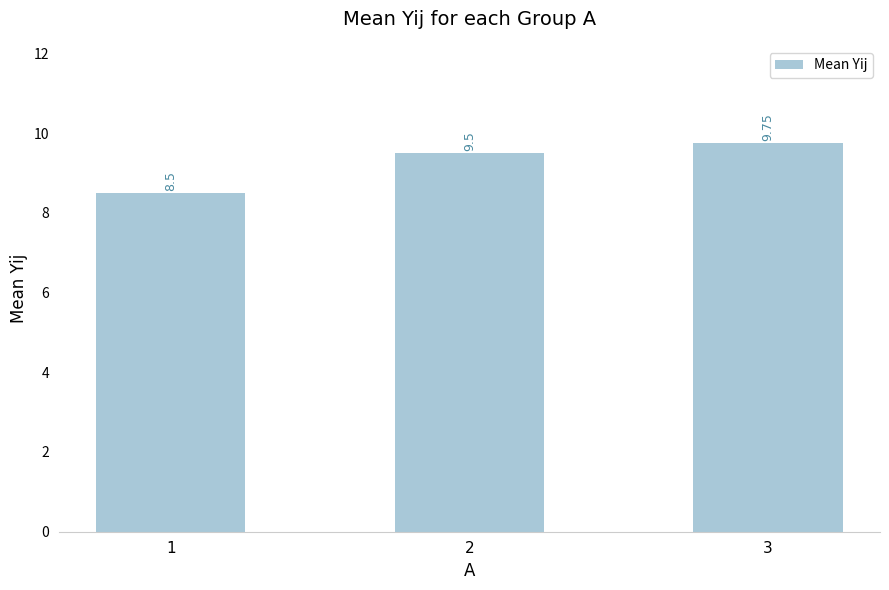

At which label is the value closest to 9?

1